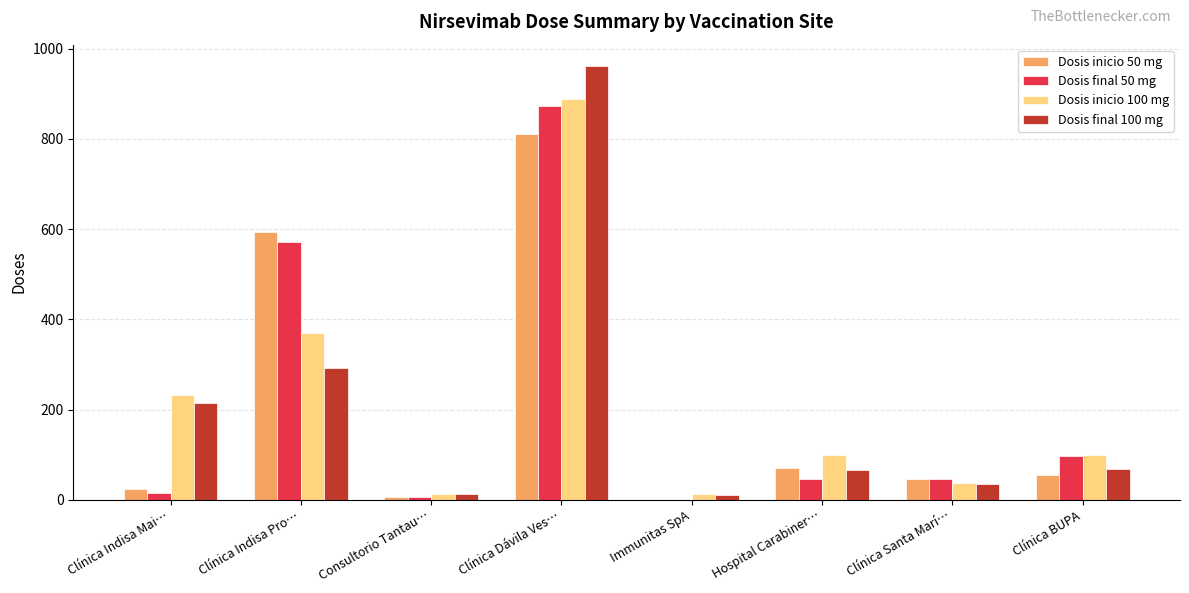

At which category is the sum across all series the highest?

Clínica Dávila Ves…